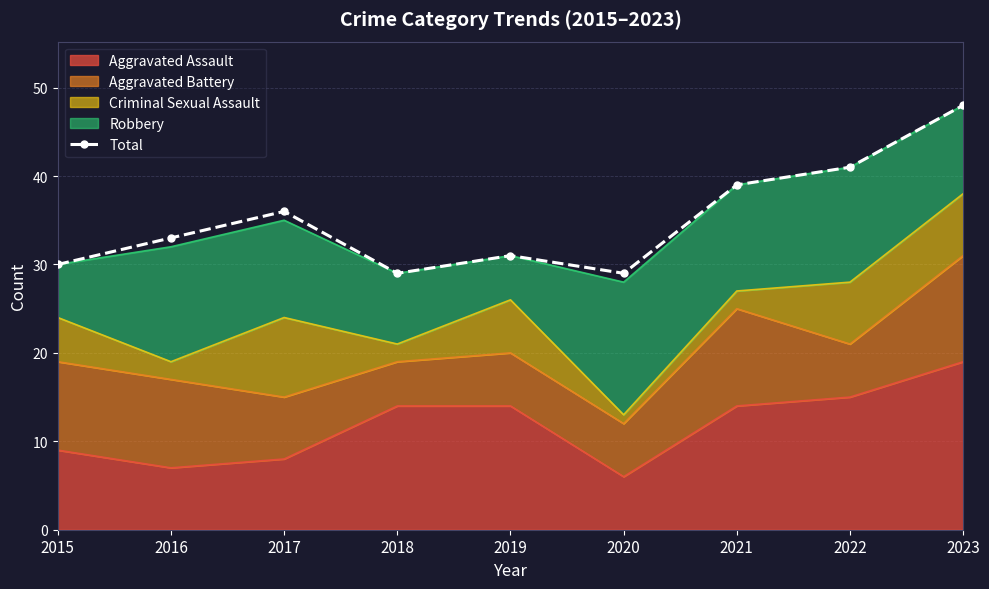

Between 2019 and 2016, which is larger?

2016